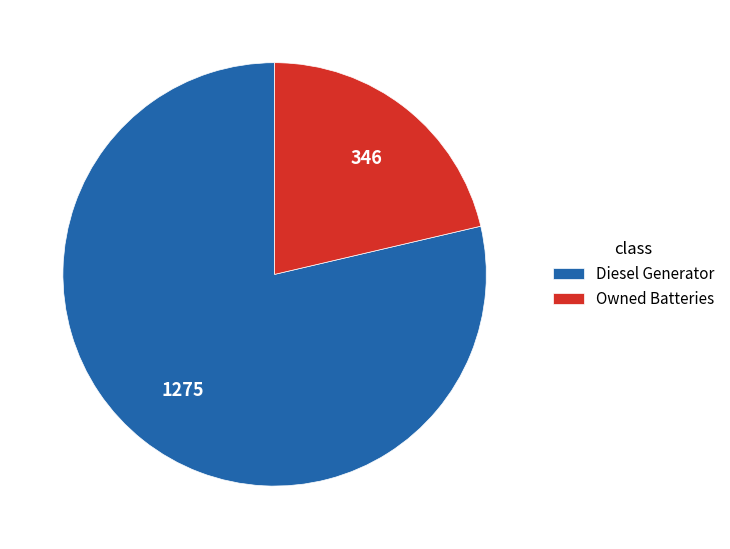

Approximately how many times larger is the value at Owned Batteries compared to Diesel Generator?

0.3